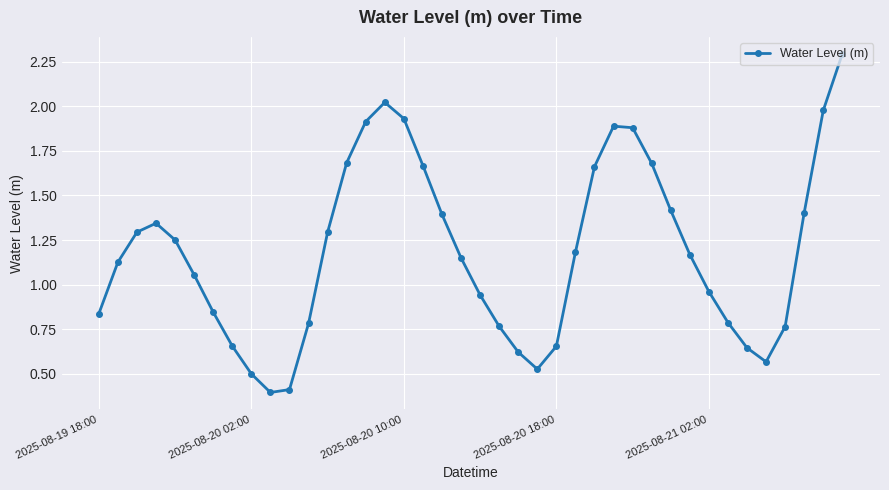

What is the smallest value displayed?

0.4